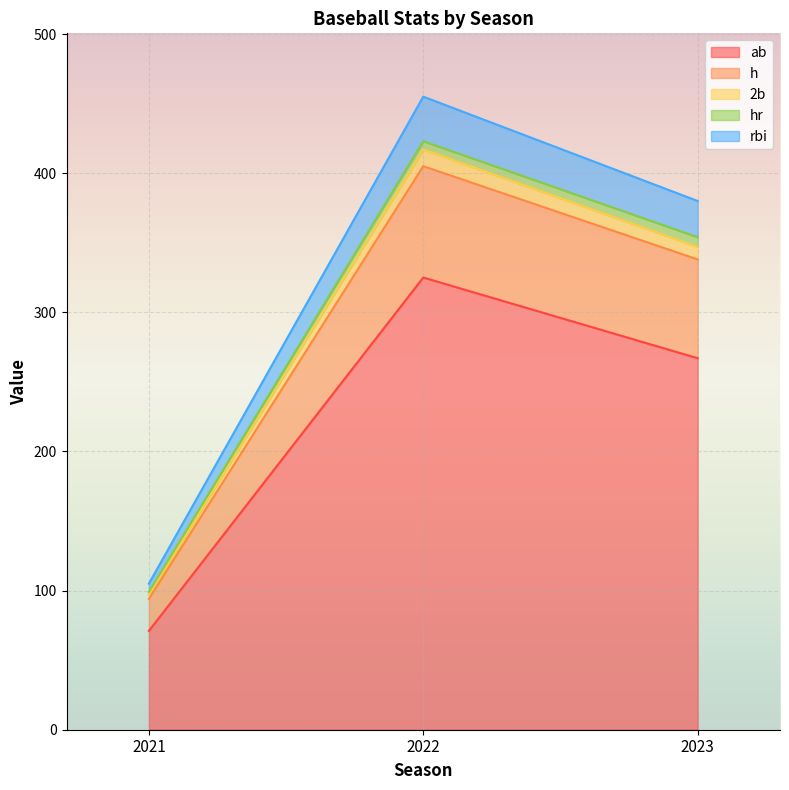

At which category is the sum across all series the highest?

2022